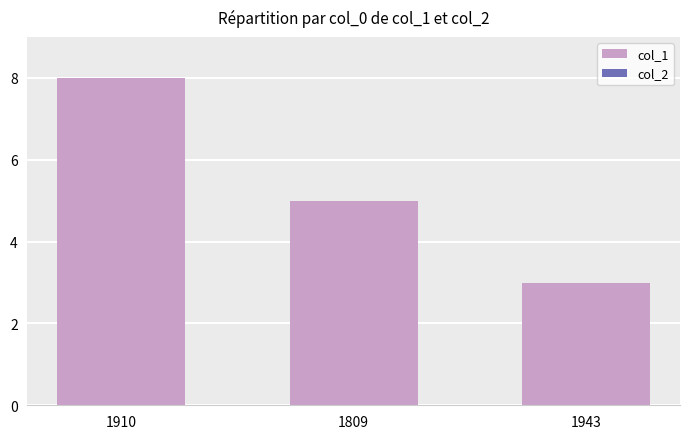

What is the label of the 3rd bar from the left?

1943